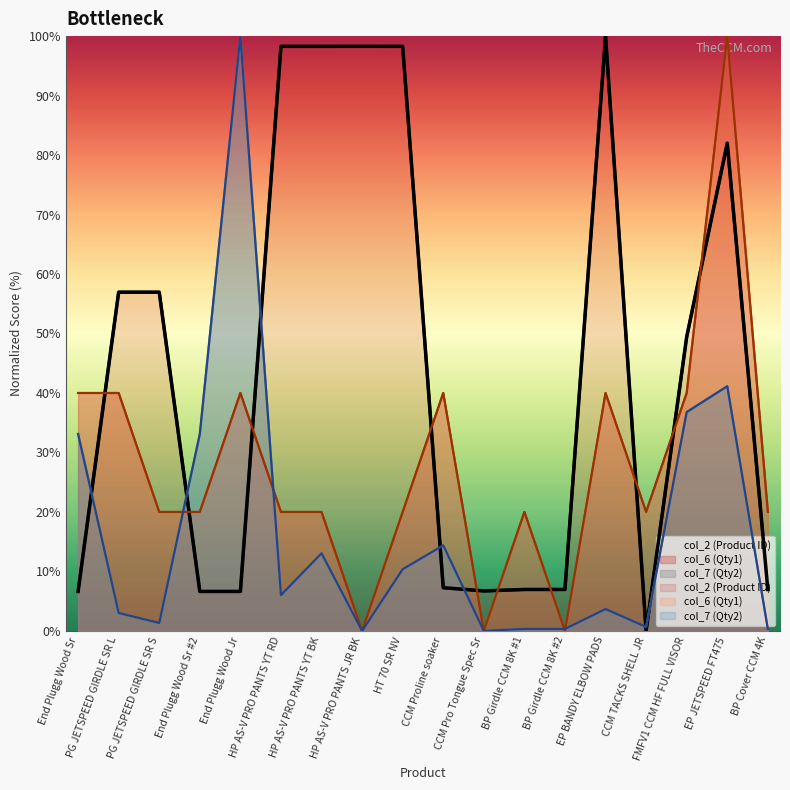

What is the value of the col_6 (Qty1) point at the 17th from the left?

100.0